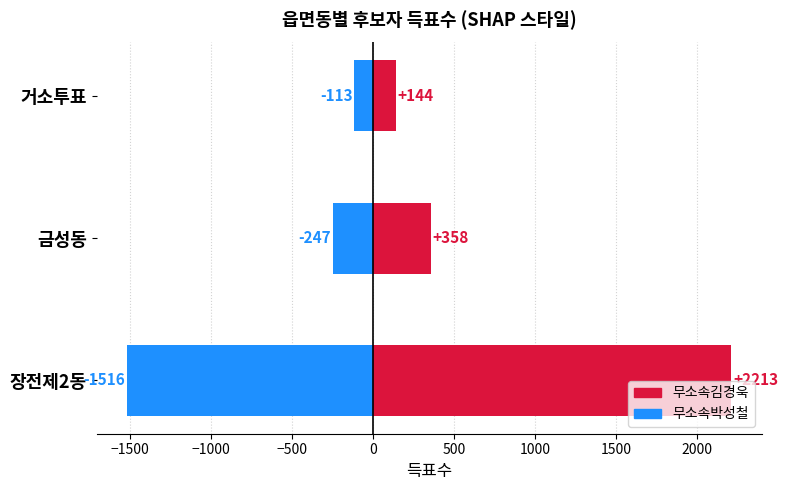

How many groups of bars are there?

3